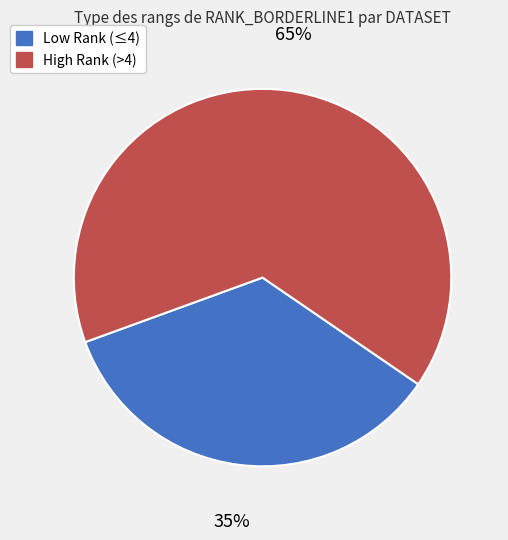

To the nearest percent, what is the average slice percentage?

50%